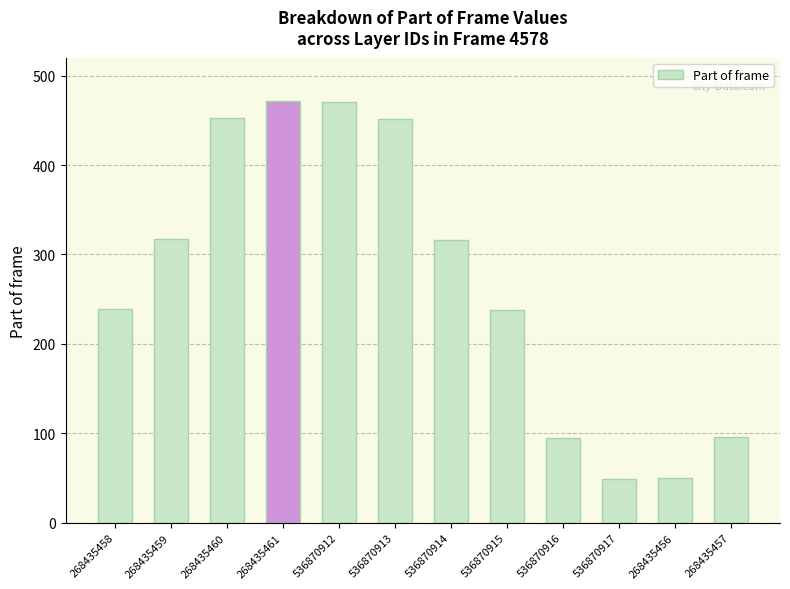

What is the value of the 8th bar from the left?

238